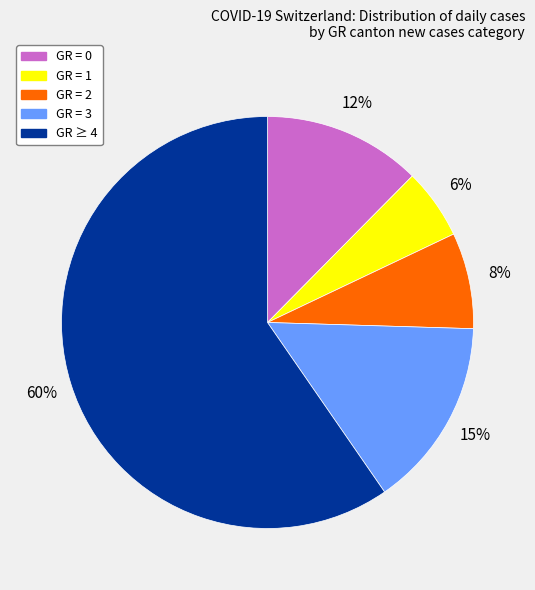

Is there any slice that represents more than half of the pie?

Yes